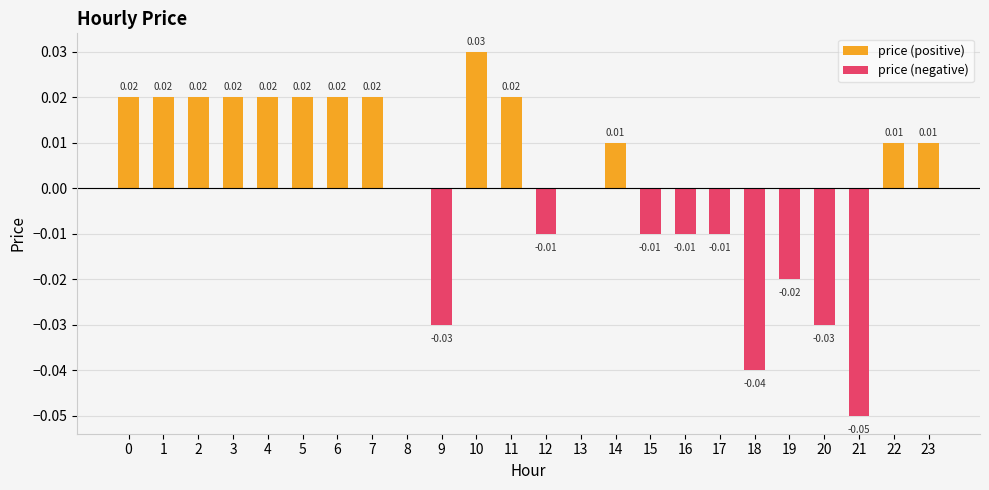

At 12, list the series in order from smallest to largest.

price (negative), price (positive)